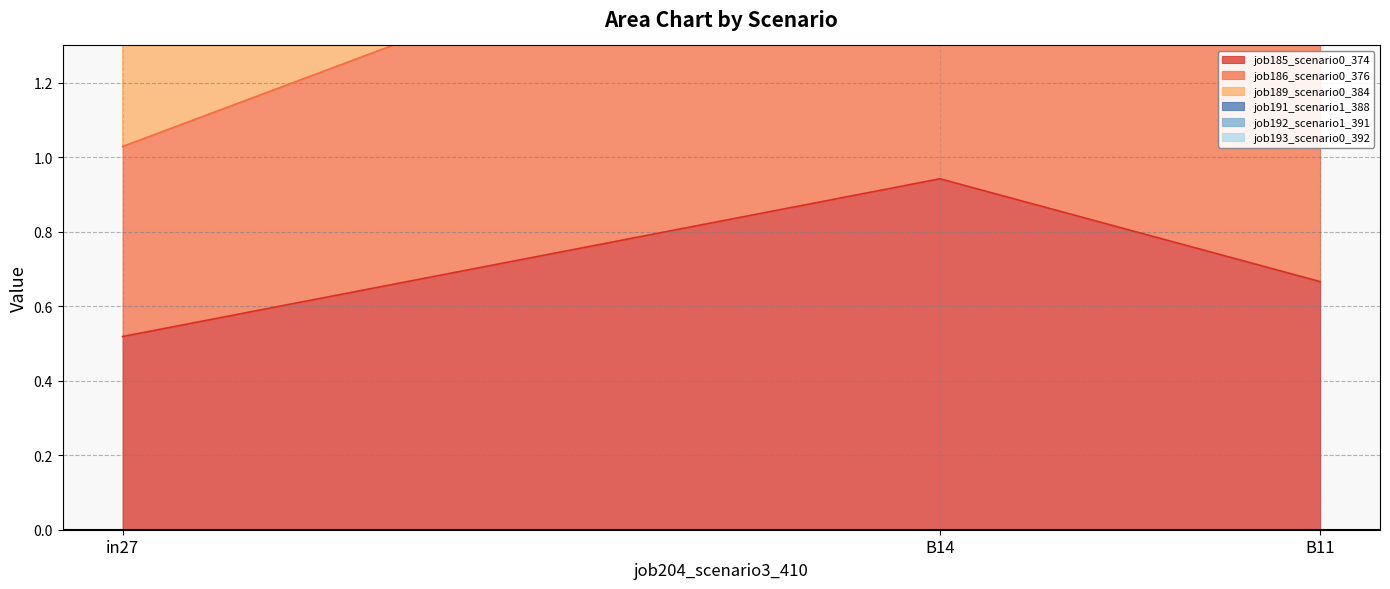

Reading right to left, extract all data points from this chart.

job185_scenario0_374: 0.7	0.9	0.5
job186_scenario0_376: 2.1	2.7	1.5
job189_scenario0_384: 2.9	3.7	2.1
job191_scenario1_388: 4.2	5.4	3.1
job192_scenario1_391: 1.4	1.9	1.0
job193_scenario0_392: 3.6	4.6	2.7